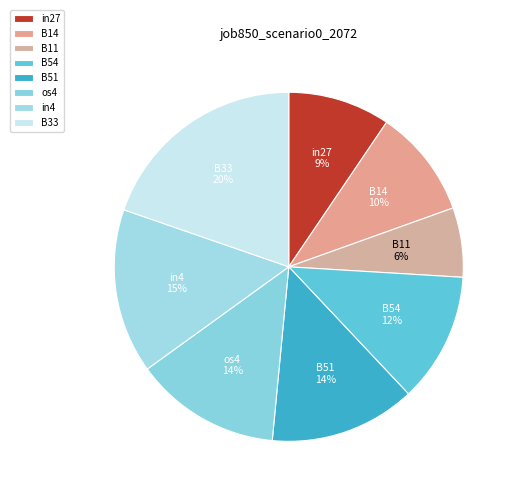

How many segments does this pie chart have?

8